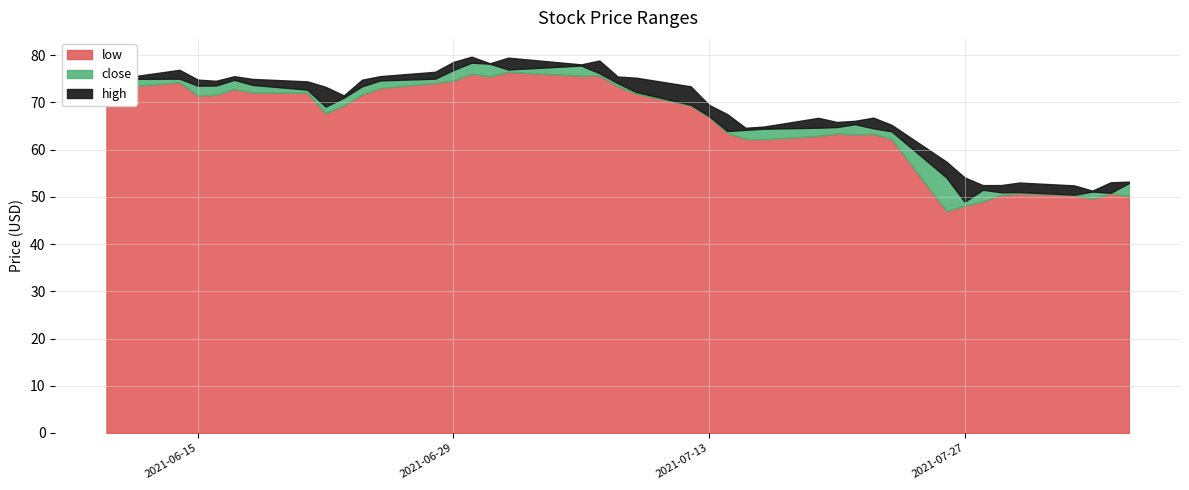

At which label does close first exceed 71?

2021-06-10